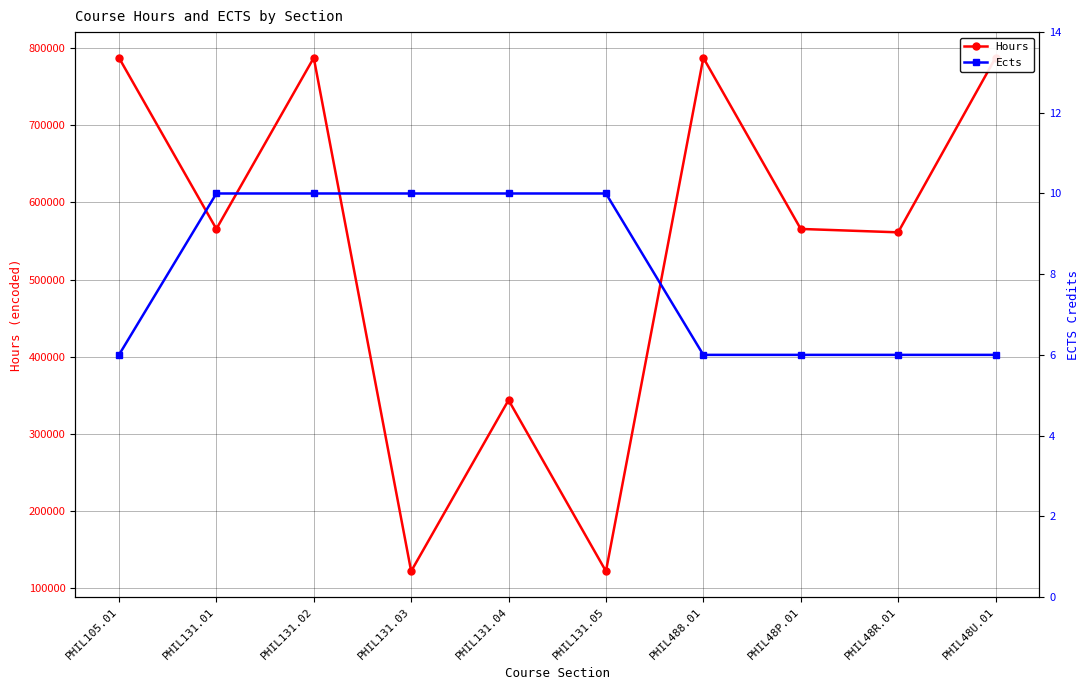

Where is Hours nearest to the value 454545?

PHIL48R.01